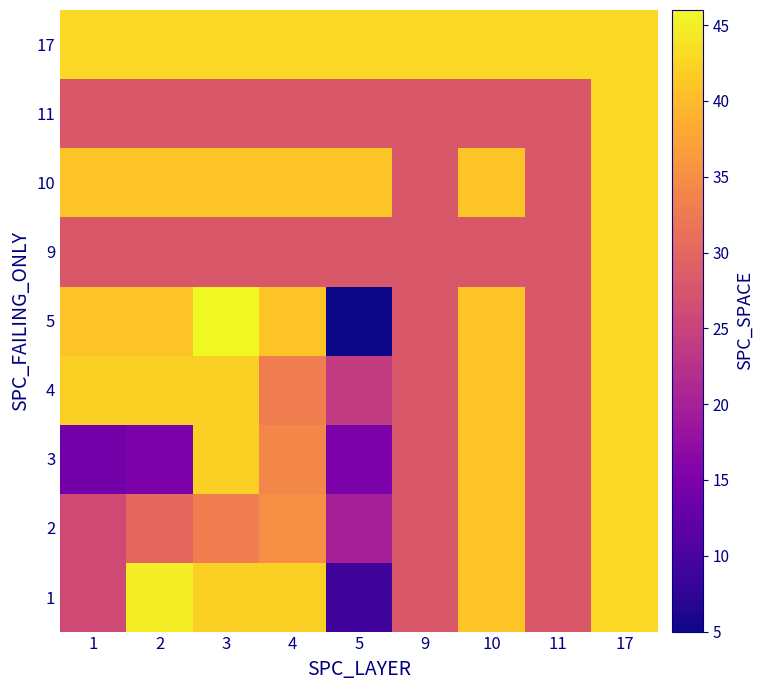

At 9, list the series in order from smallest to largest.

1, 2, 3, 4, 5, 9, 10, 11, 17